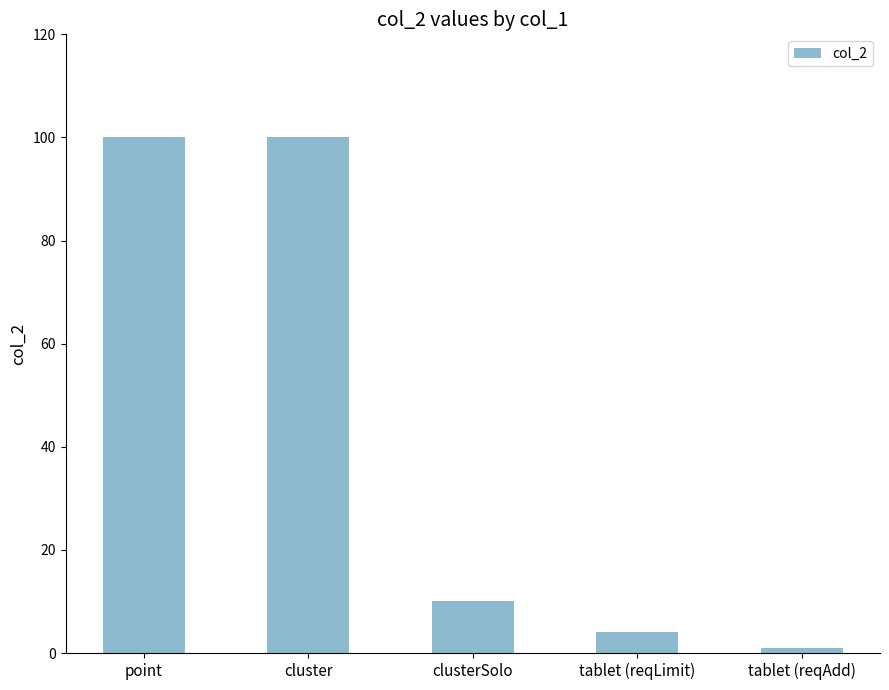

What is the sum of the values at cluster and tablet (reqLimit)?

104